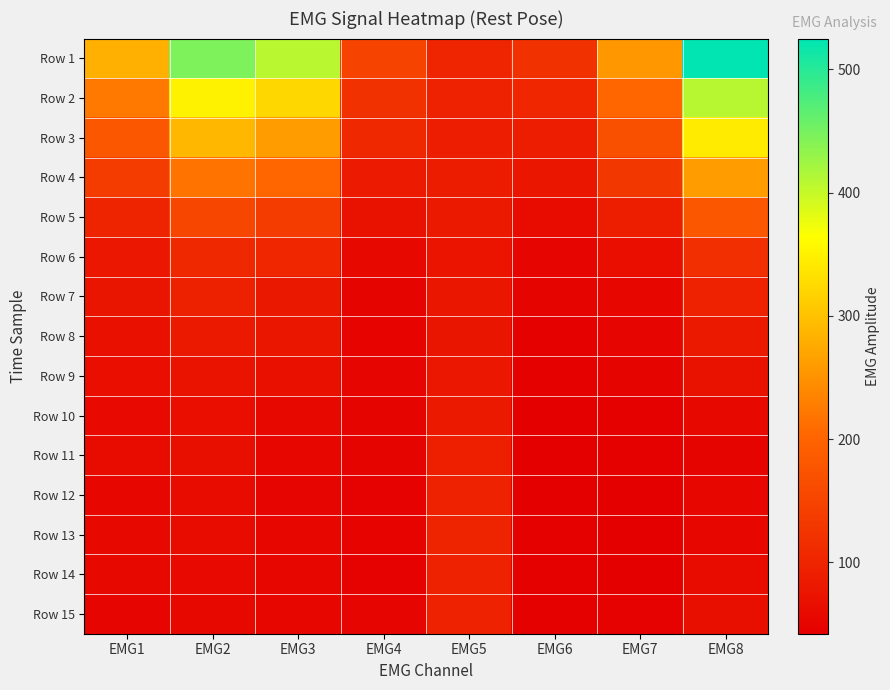

Rank the series at EMG4 from lowest to highest value.

Row 12, Row 14, Row 8, Row 13, Row 7, Row 10, Row 11, Row 9, Row 15, Row 6, Row 5, Row 4, Row 3, Row 2, Row 1